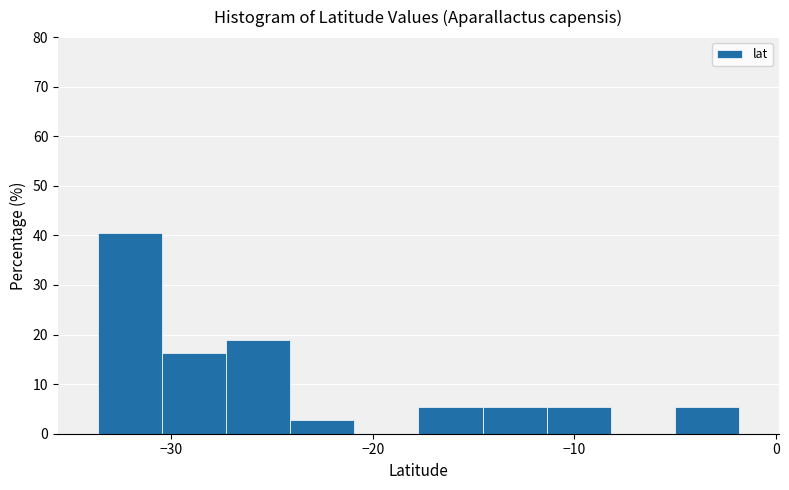

Around what value on the x-axis is the tallest bar? Give the approximate position of its centre, as read against the axis.

-32